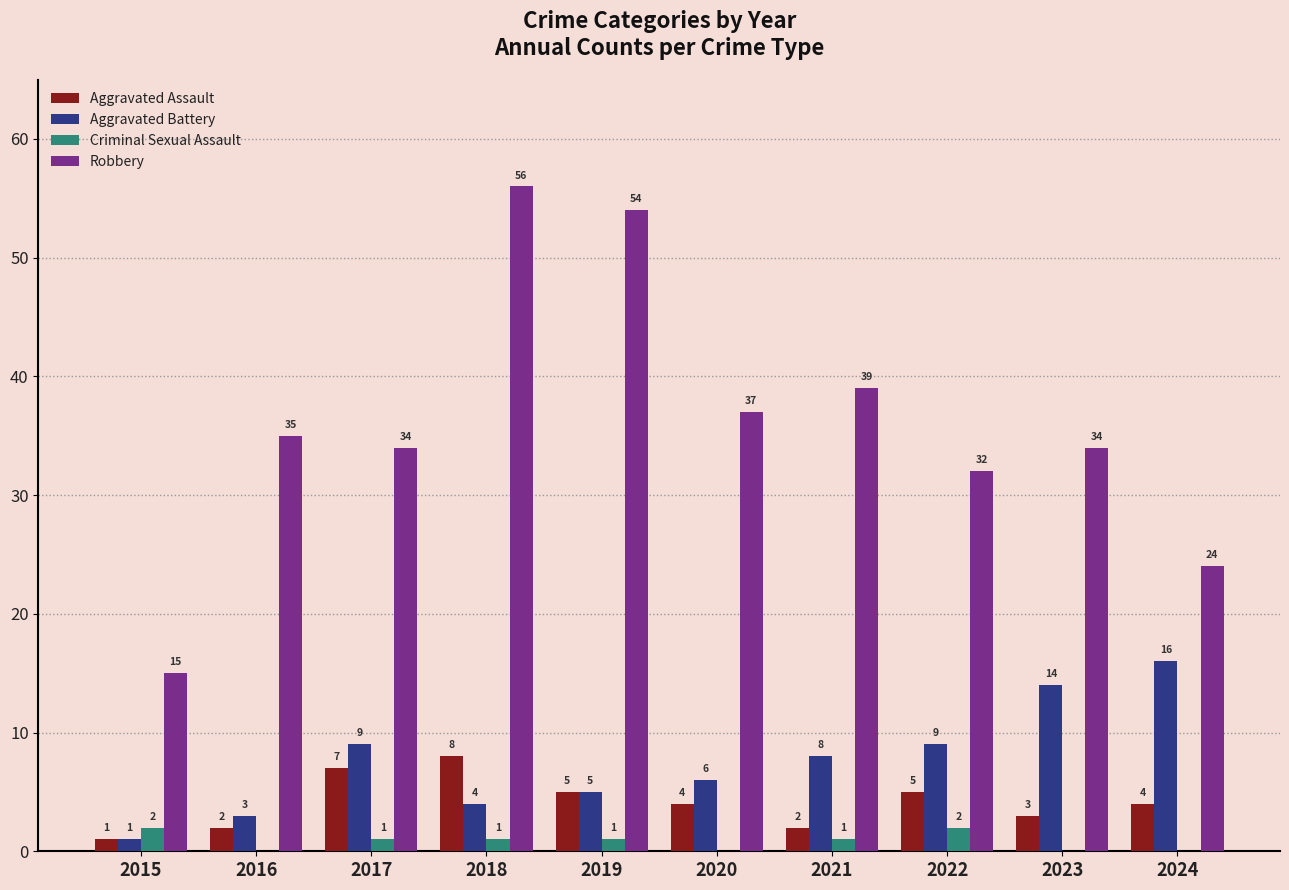

Are the bars grouped side by side (vs. stacked)?

Yes